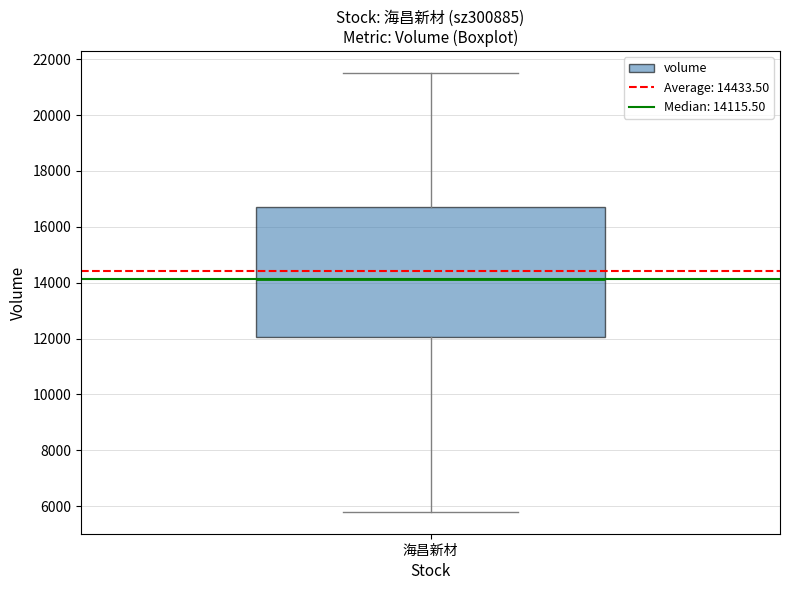

Read this box plot against the y-axis: the position of the median line, the range covered by the box, and the ends of both whiskers. The values are not printed on the chart, so give them approximately, as read against the axis.

median 14200, box 12000 to 16600, whiskers 5800 to 21600